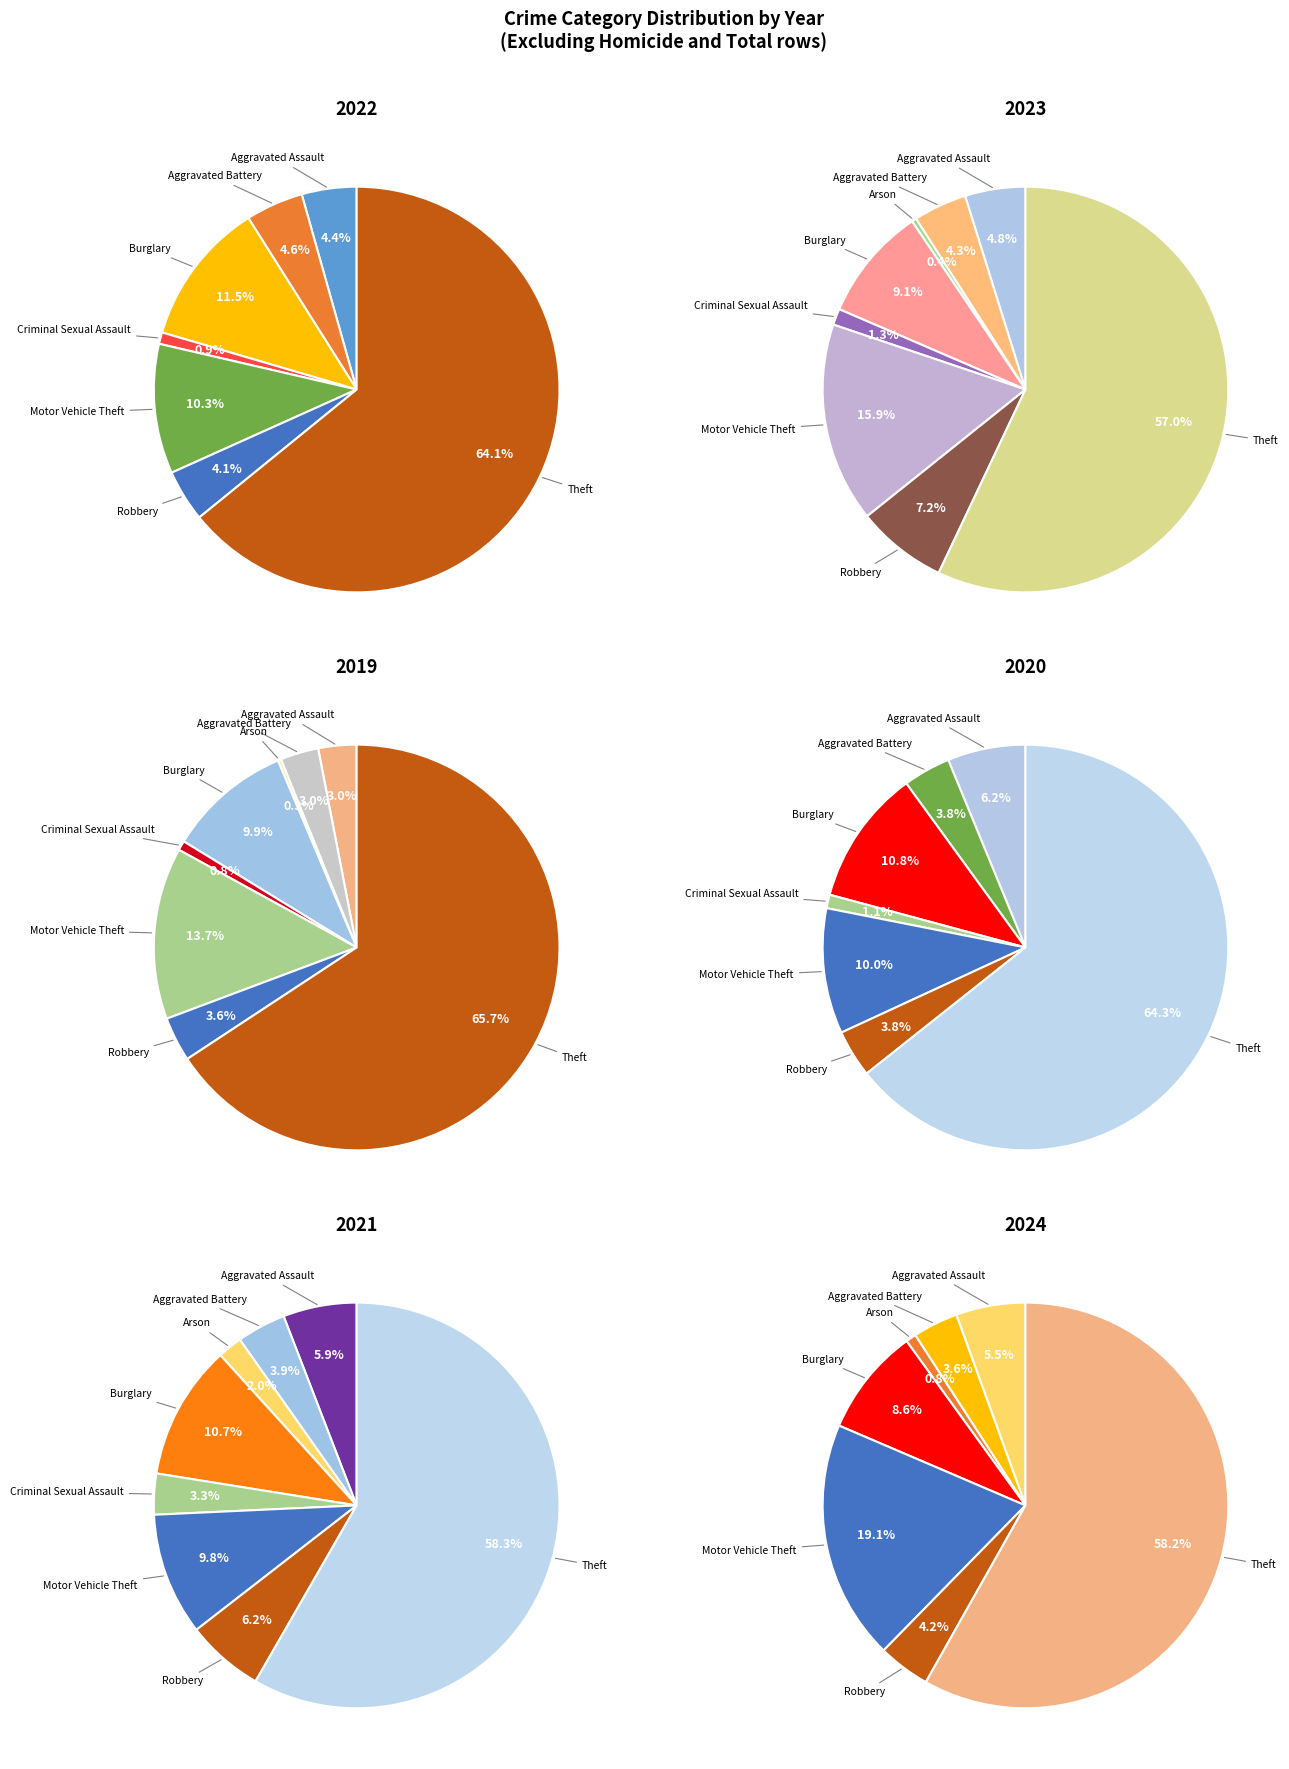

How many slices are in this pie chart?

8